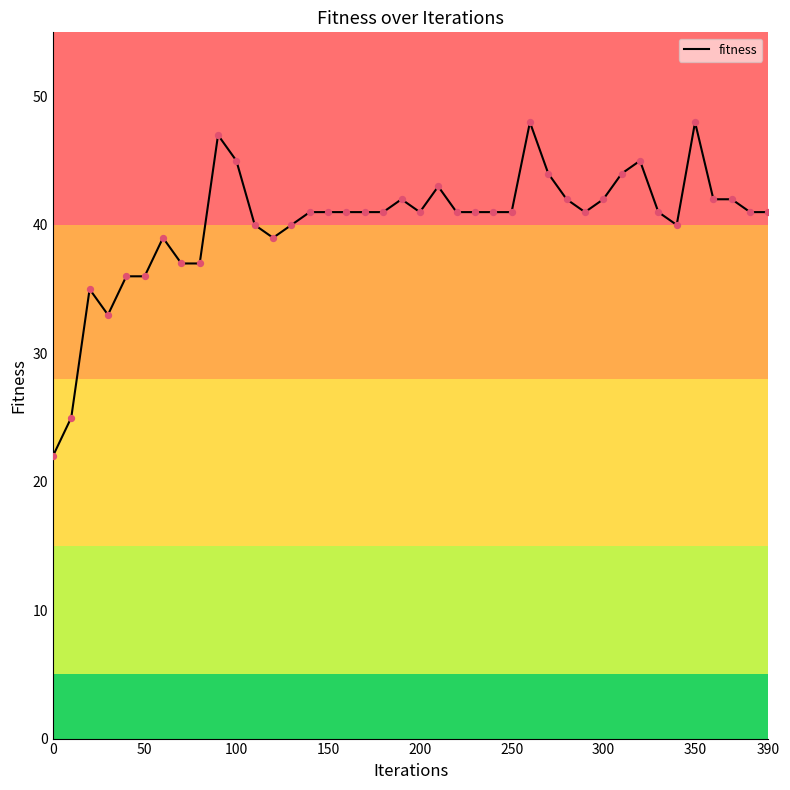

What is the minimum value shown in the chart?

22